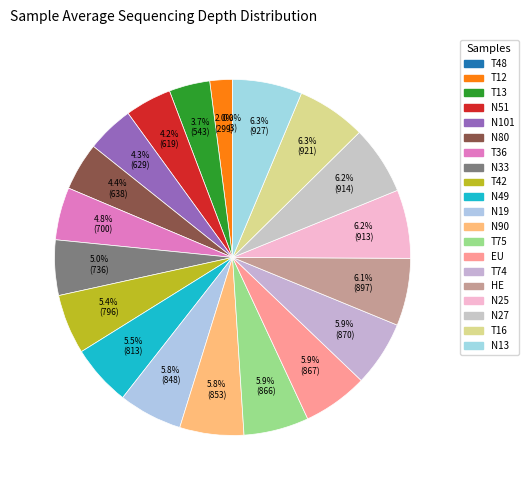

Which slice is the largest?

N13